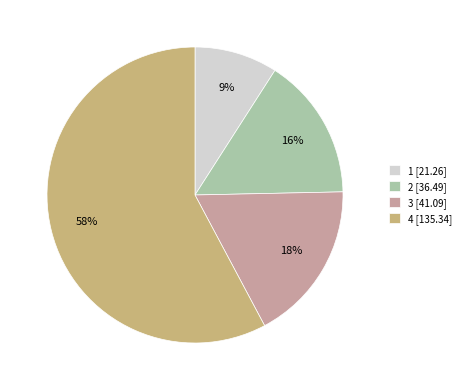

Do 2 [36.49] and 3 [41.09] together represent more than half of the pie?

No